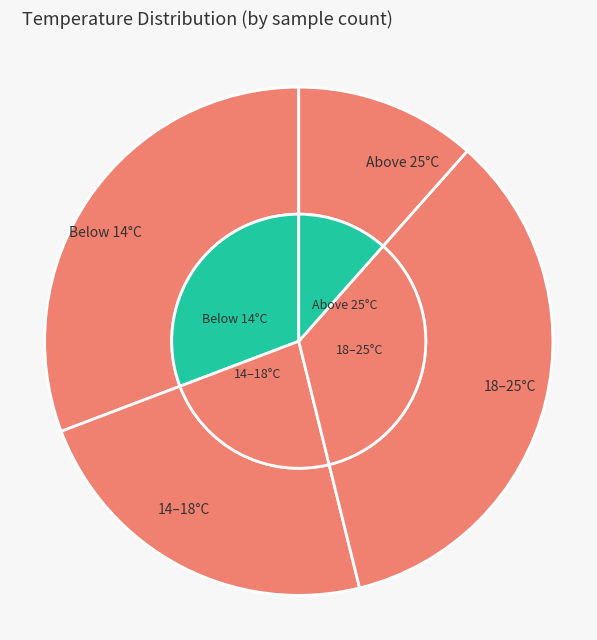

Is there any slice that represents more than half of the pie?

No